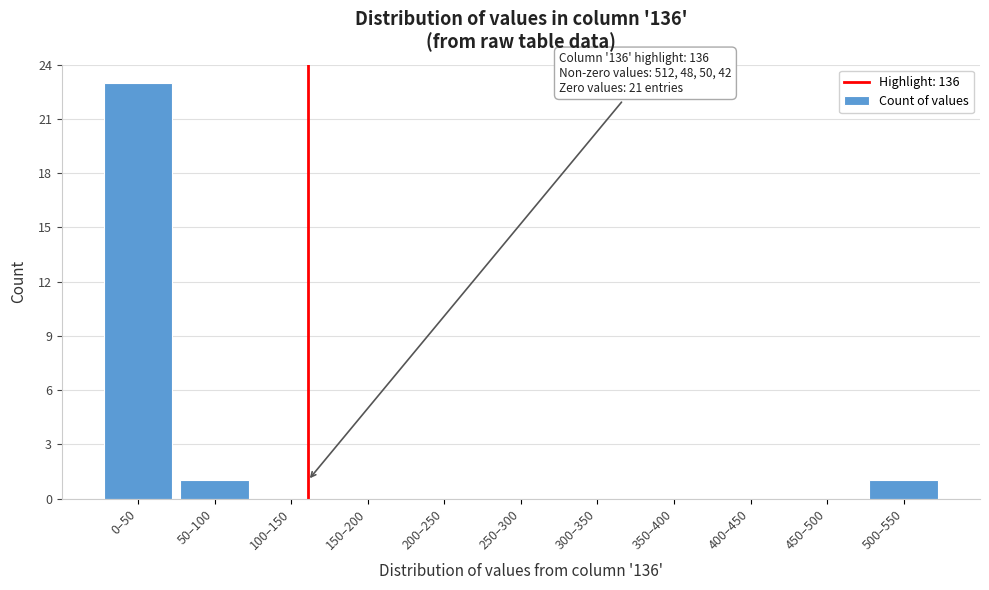

Reading right to left, list all the values displayed in this chart.

500–550=1	450–500=0	400–450=0	350–400=0	300–350=0	250–300=0	200–250=0	150–200=0	100–150=0	50–100=1	0–50=23